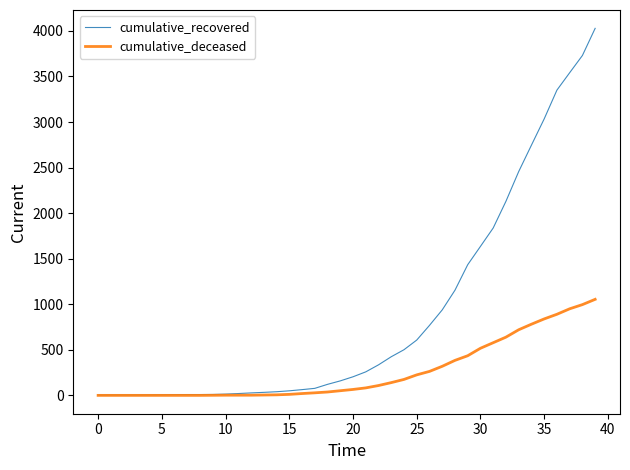

Rank the series by their maximum value, from lowest to highest.

cumulative_deceased, cumulative_recovered